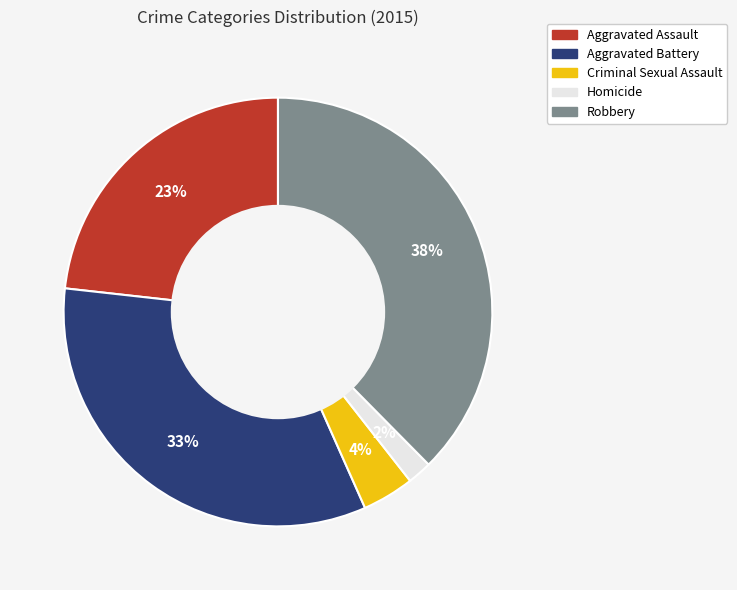

To the nearest percent, what is the combined percentage of Robbery and Criminal Sexual Assault?

42%